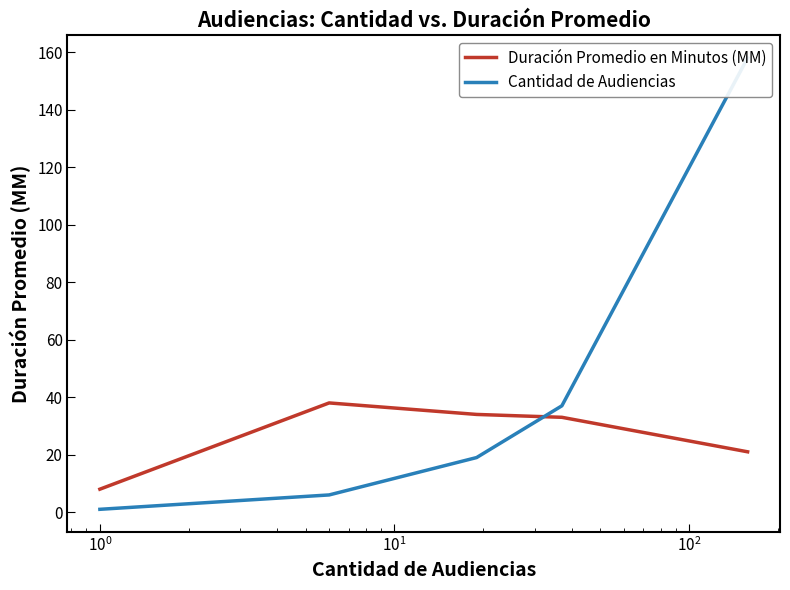

What are all the series names shown in the legend?

Duración Promedio en Minutos (MM), Cantidad de Audiencias